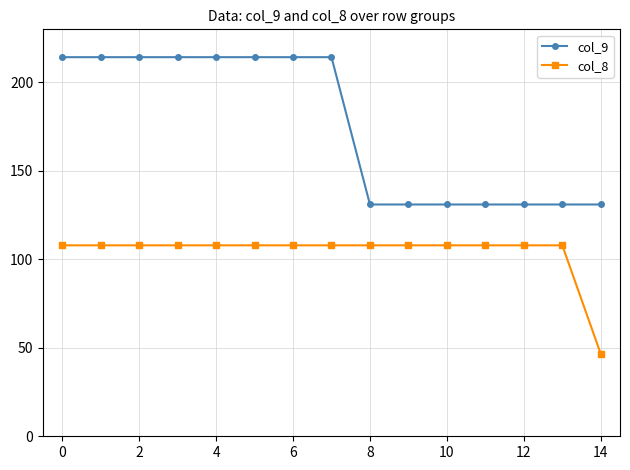

What is the lowest value of the col_8 series?

46.5